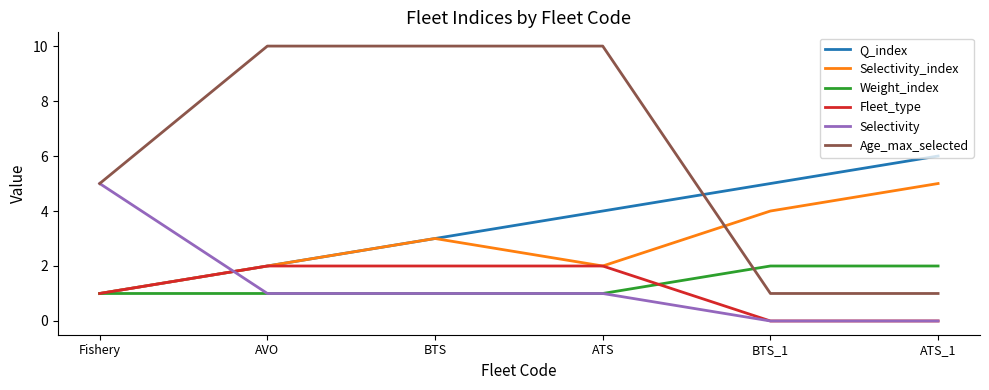

What position from the right is ATS?

3